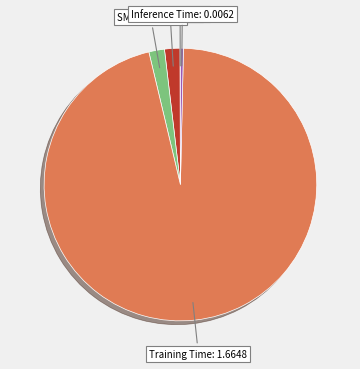

Does any single category account for the majority?

Yes